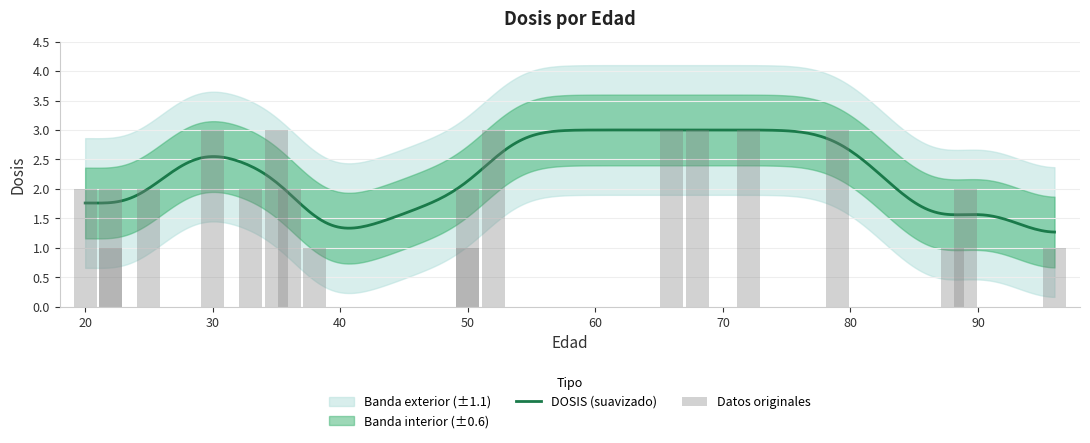

What is the difference between the maximum and second lowest values?

2